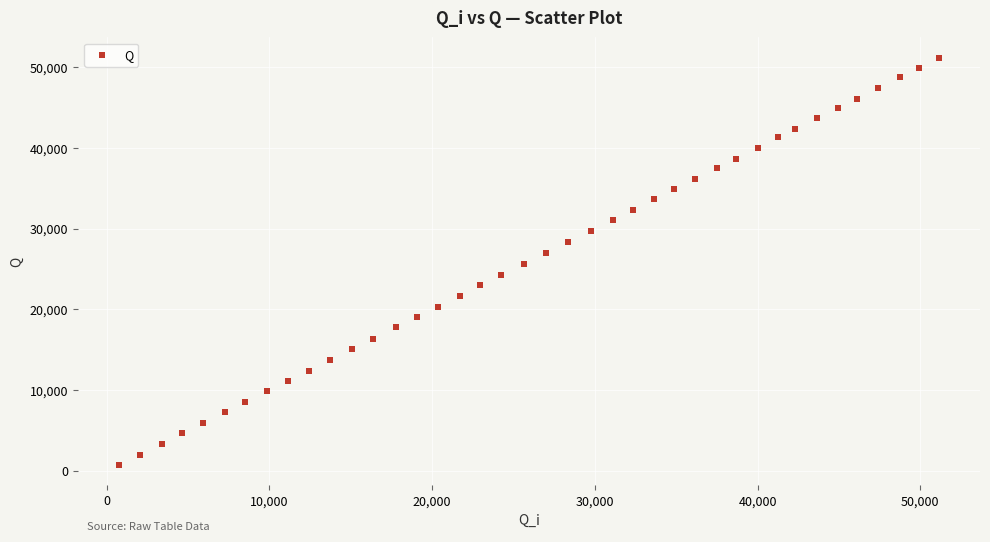

What is the range of Y values (max minus min)?

50399